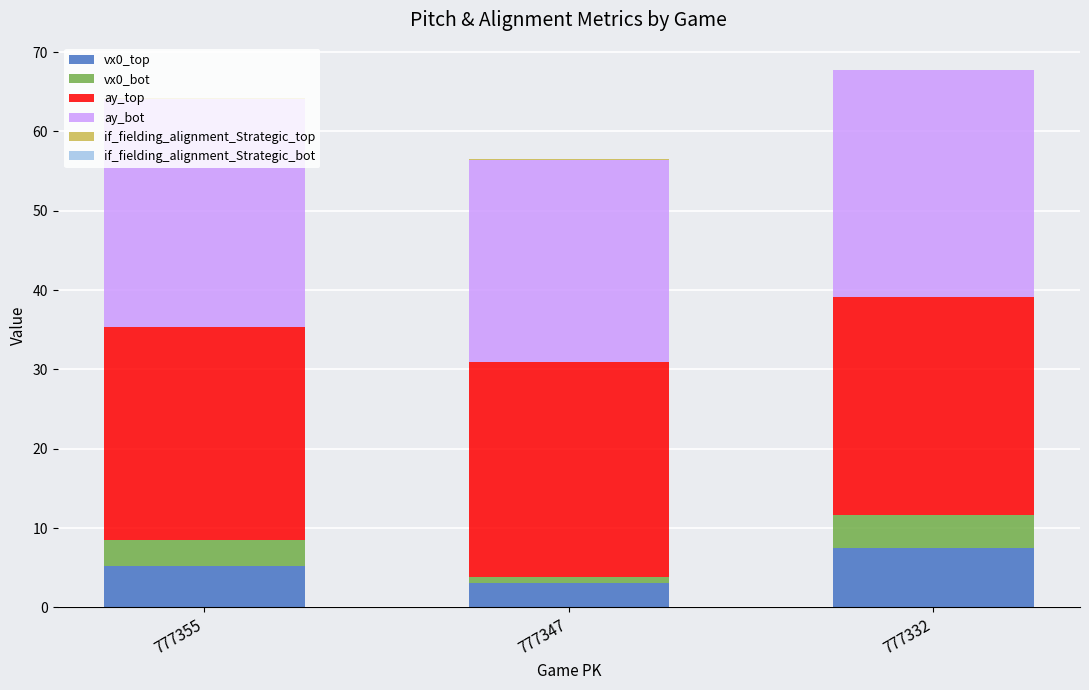

The vx0_top series shows 4.9 at 777332. True or false?

False